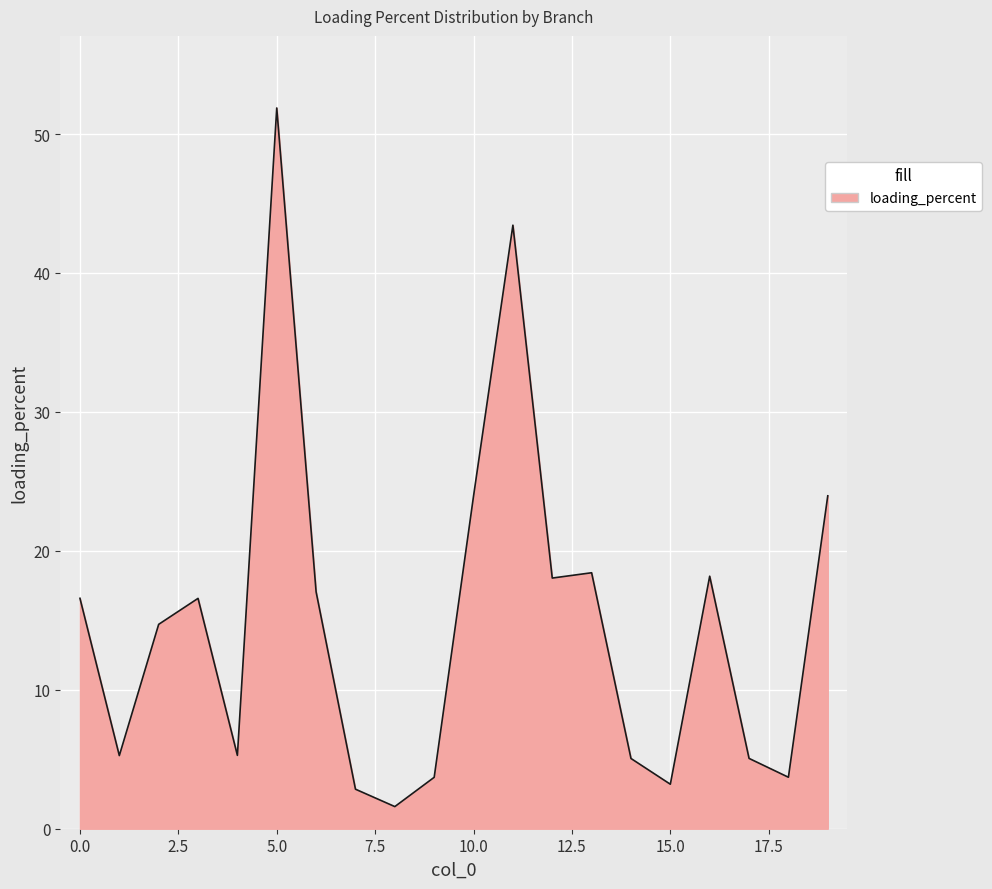

What is the minimum value shown in the chart?

1.6